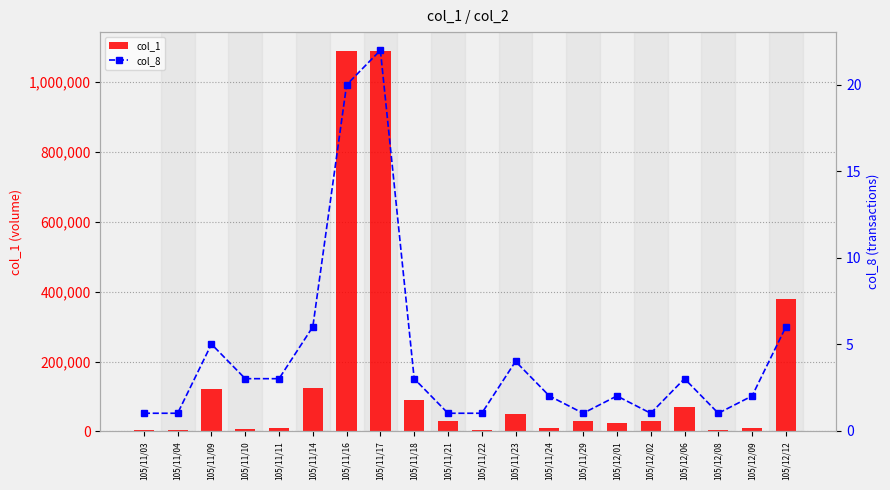

Is it true that col_8 equals 1 at 105/11/23?

False